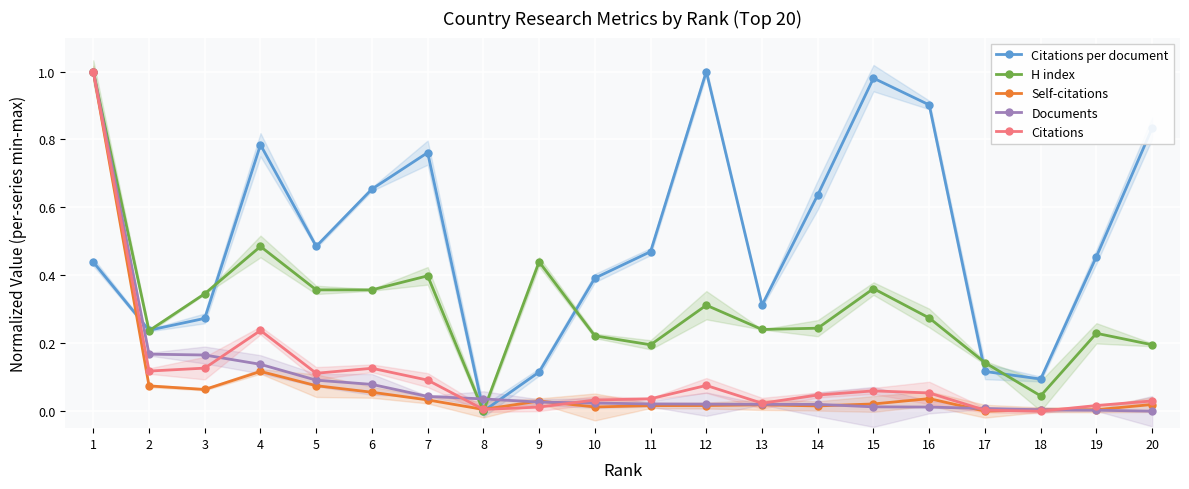

Reading left to right, extract all data points from this chart.

Citations per document: 0.4	0.2	0.3	0.8	0.5	0.7	0.8	0.0	0.1	0.4	0.5	1.0	0.3	0.6	1.0	0.9	0.1	0.1	0.5	0.8
H index: 1.0	0.2	0.3	0.5	0.4	0.4	0.4	0.0	0.4	0.2	0.2	0.3	0.2	0.2	0.4	0.3	0.1	0.0	0.2	0.2
Self-citations: 1.0	0.1	0.1	0.1	0.1	0.1	0.0	0.0	0.0	0.0	0.0	0.0	0.0	0.0	0.0	0.0	0.0	0.0	0.0	0.0
Documents: 1.0	0.2	0.2	0.1	0.1	0.1	0.0	0.0	0.0	0.0	0.0	0.0	0.0	0.0	0.0	0.0	0.0	0.0	0.0	0.0
Citations: 1.0	0.1	0.1	0.2	0.1	0.1	0.1	0.0	0.0	0.0	0.0	0.1	0.0	0.0	0.1	0.1	0.0	0.0	0.0	0.0